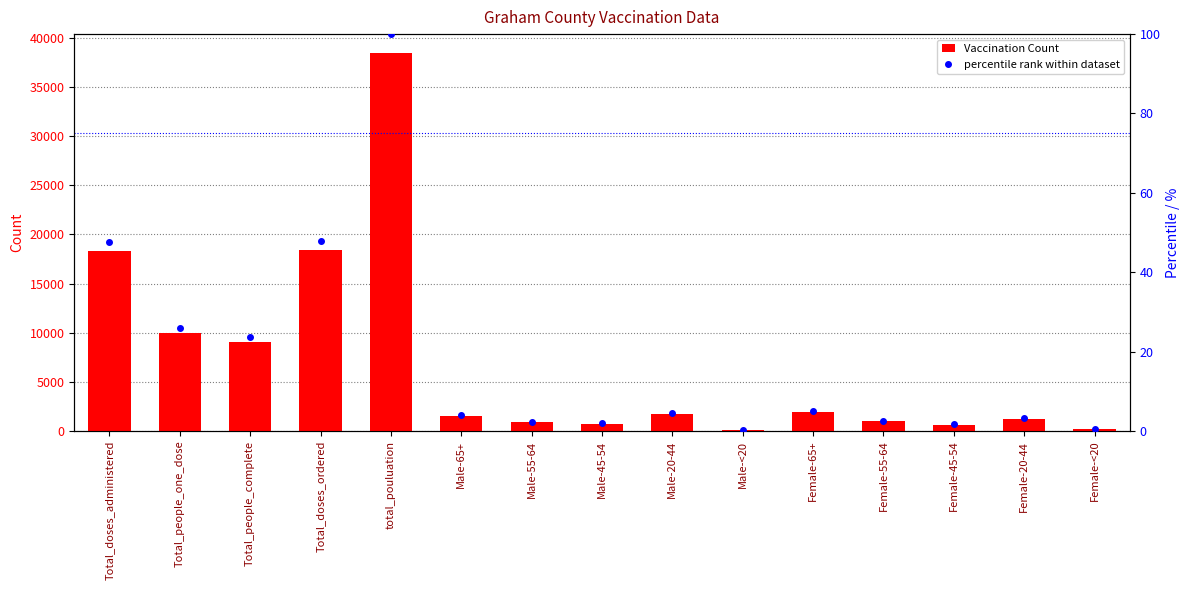

What is the value of the Vaccination Count bar at the 10th from the left?

125